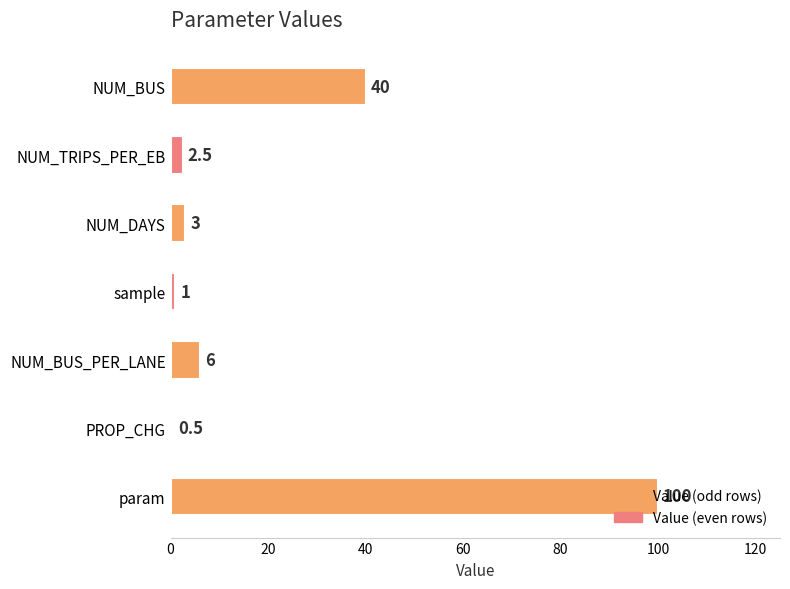

List the labels in order of value, largest first.

param, NUM_BUS, NUM_BUS_PER_LANE, NUM_DAYS, NUM_TRIPS_PER_EB, sample, PROP_CHG